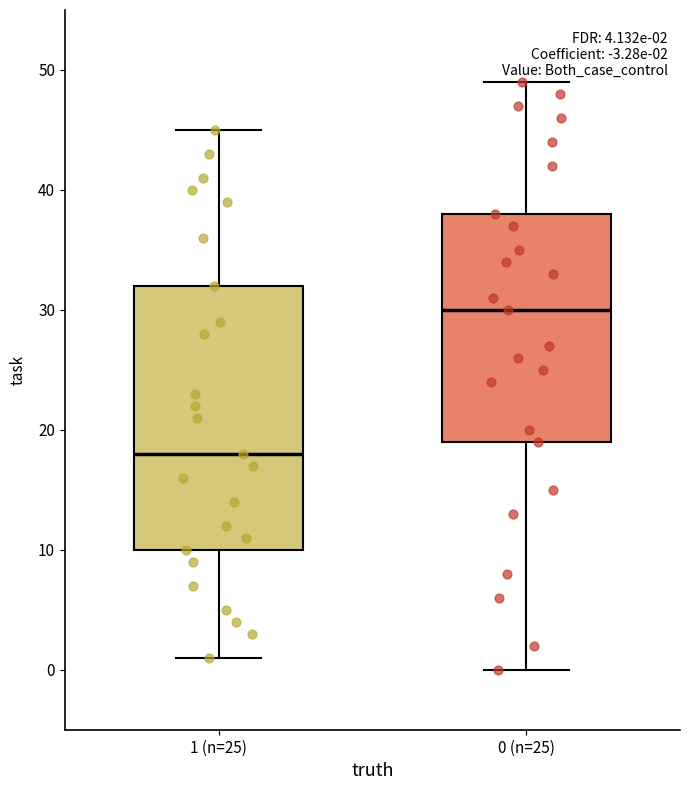

Which box is the tallest, from its lower edge to its upper edge?

1 (n=25)